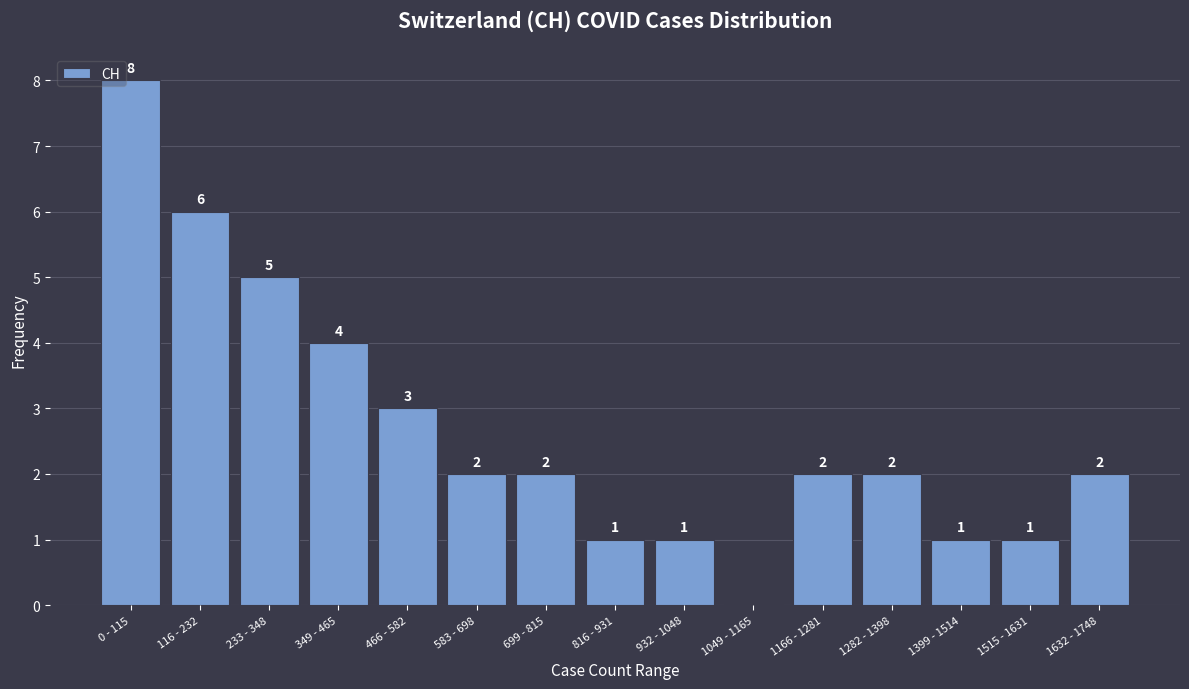

Reading left to right, transcribe all the data shown in this chart.

0 - 115=8	116 - 232=6	233 - 348=5	349 - 465=4	466 - 582=3	583 - 698=2	699 - 815=2	816 - 931=1	932 - 1048=1	1049 - 1165=0	1166 - 1281=2	1282 - 1398=2	1399 - 1514=1	1515 - 1631=1	1632 - 1748=2